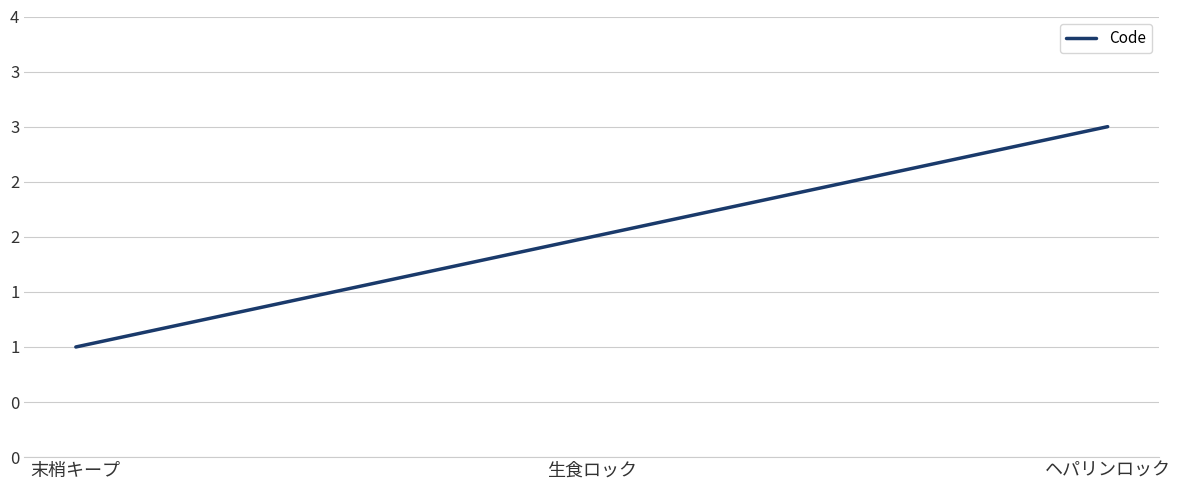

What is the label of the 3rd point from the right?

末梢キープ